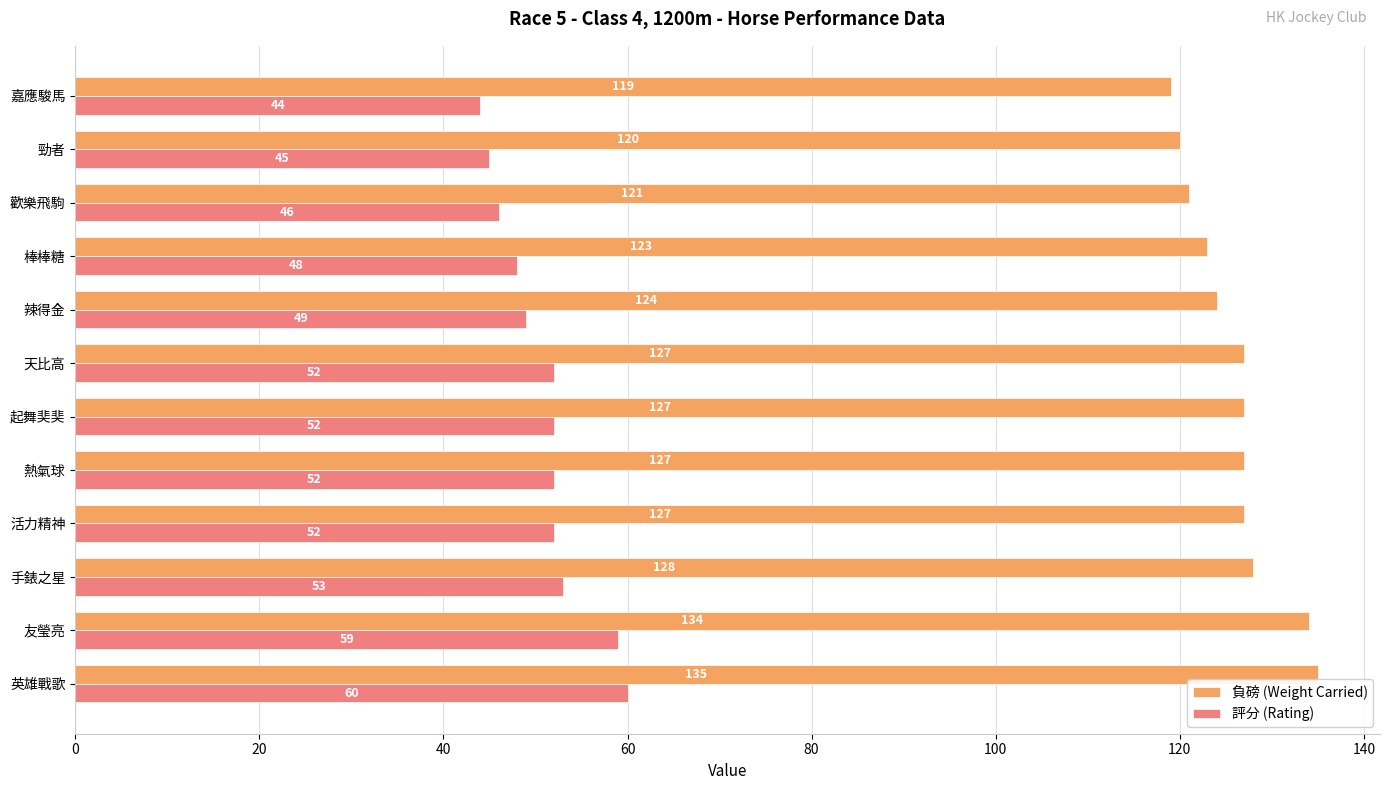

At which label does 評分 (Rating) reach its minimum?

嘉應駿馬